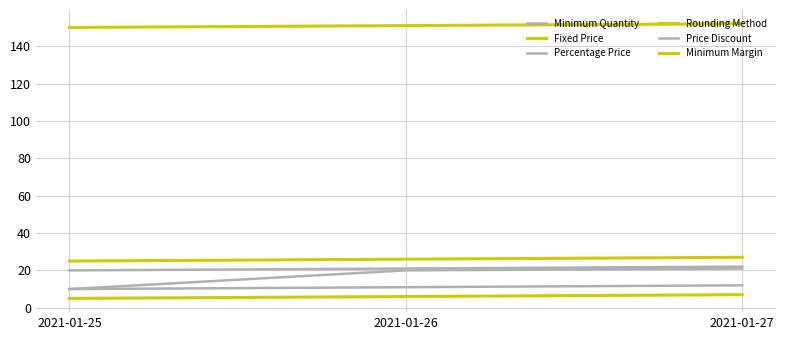

Where is Minimum Quantity nearest to the value 15?

2021-01-25